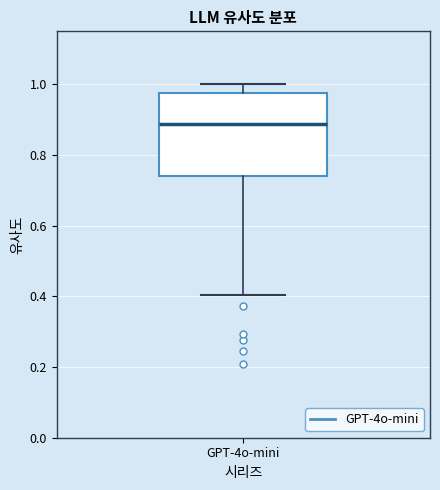

Transcribe this box plot: give where the median line is, the range the box spans, and where the two whiskers end, as read against the y-axis. The values are not printed on the chart, so give them approximately, as read against the axis.

median 0.88, box 0.74 to 0.98, whiskers 0.40 to 1.00